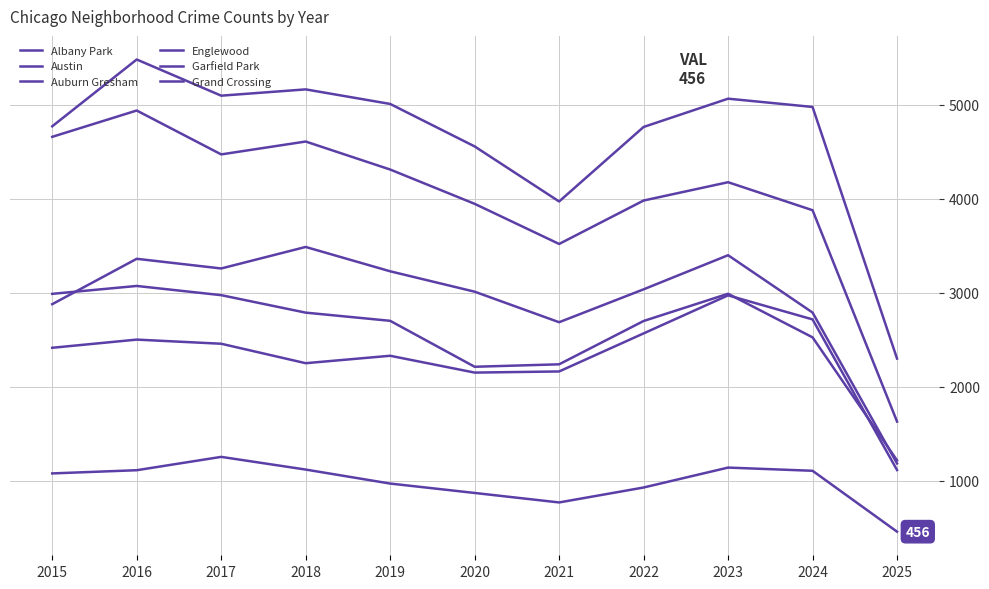

Does the chart display data point markers on the line(s)?

No